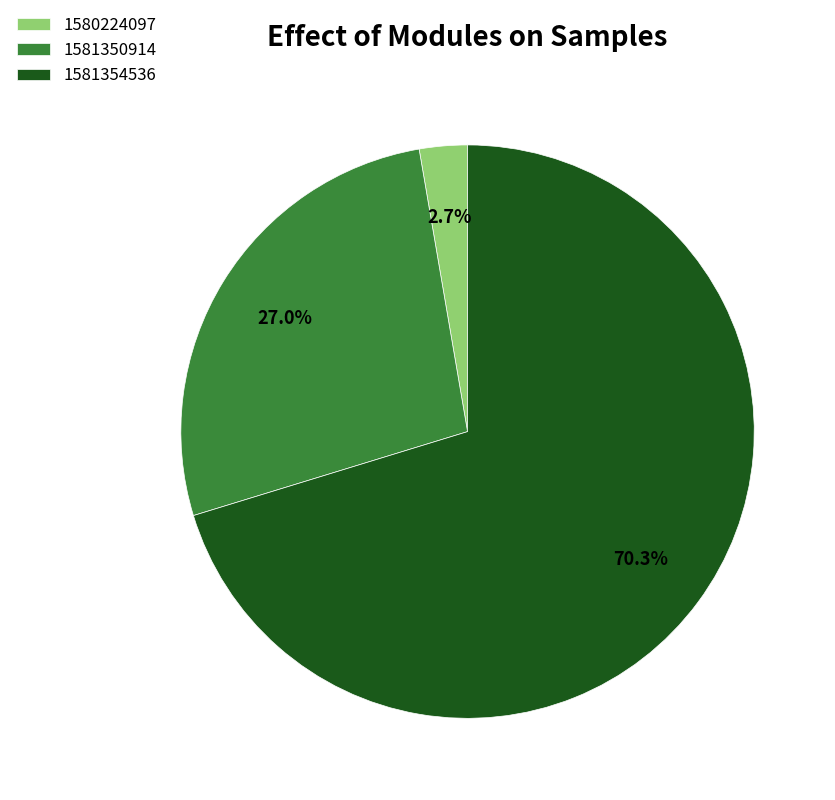

Which category accounts for the majority?

1581354536